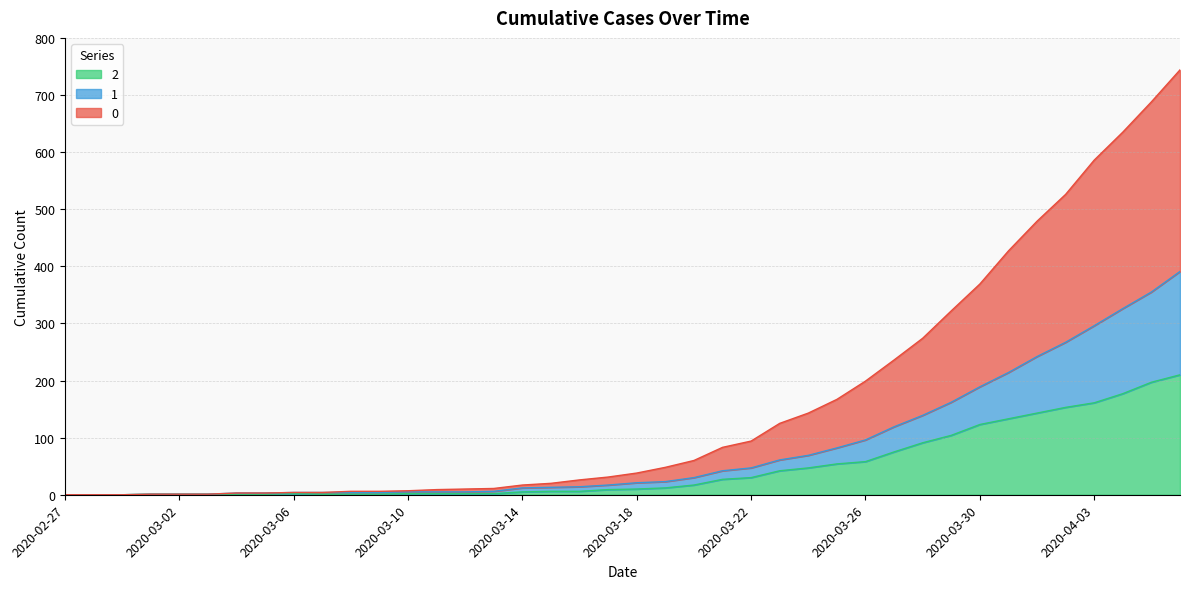

What is the average value of the 2 series?

48